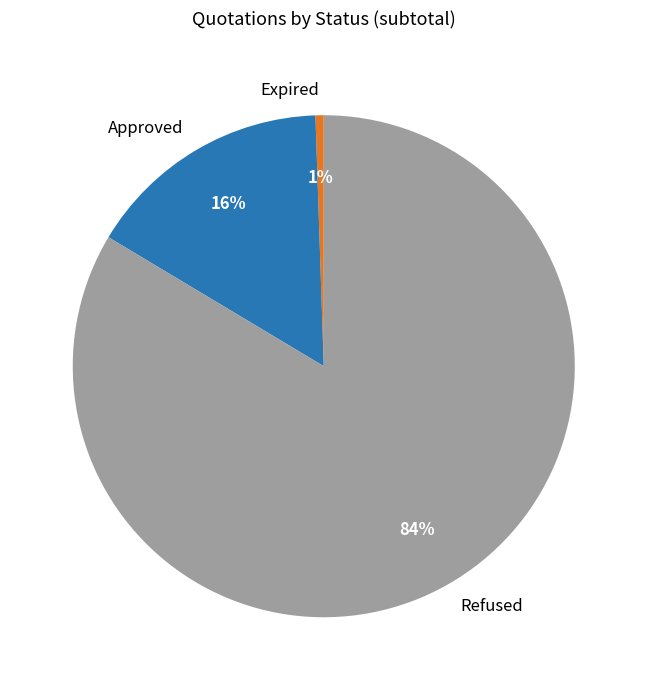

True or false: Refused accounts for 72% of the total.

False